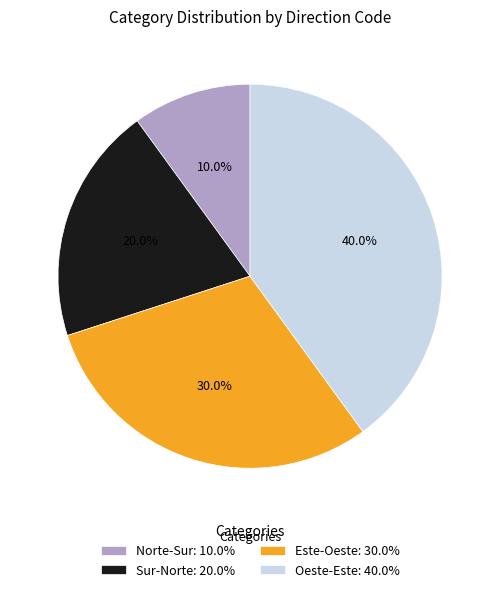

True or false: Este-Oeste accounts for 30% of the total.

True